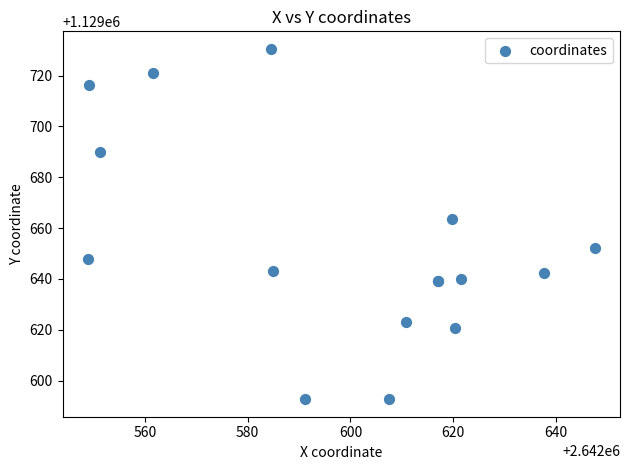

What Y value in the scatter plot is closest to 1129661?

1129663.6